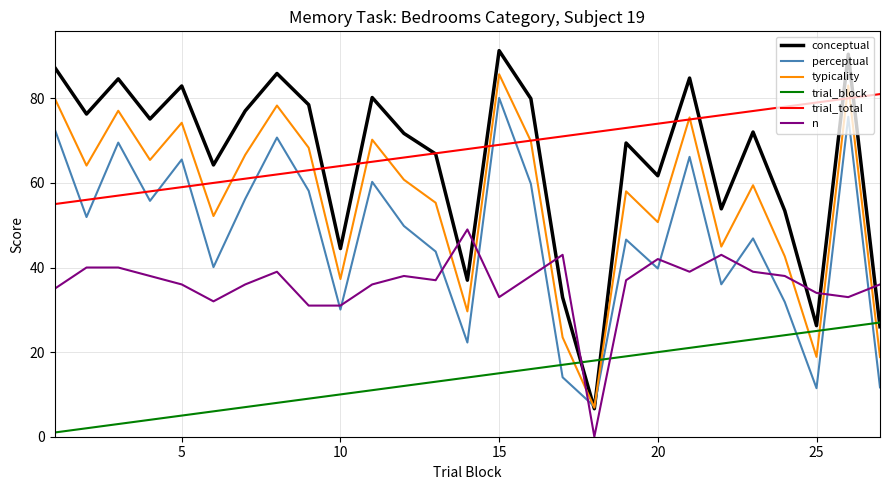

What is the highest value of the trial_block series?

27.0